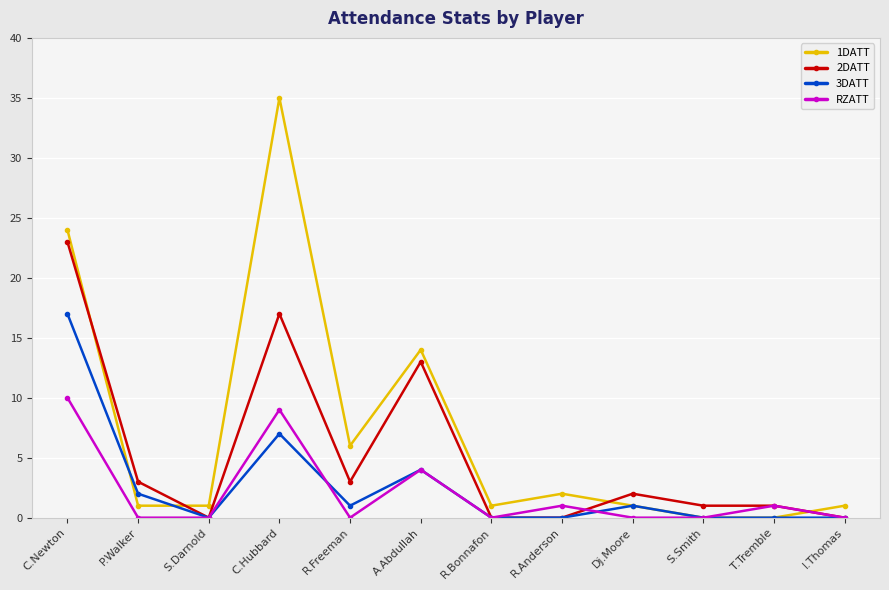

After their last crossing, which series has the higher values: 1DATT or 3DATT?

1DATT